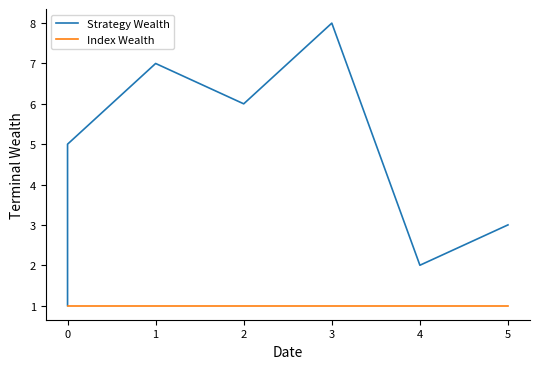

How many values in the Strategy Wealth series are below 5?

4